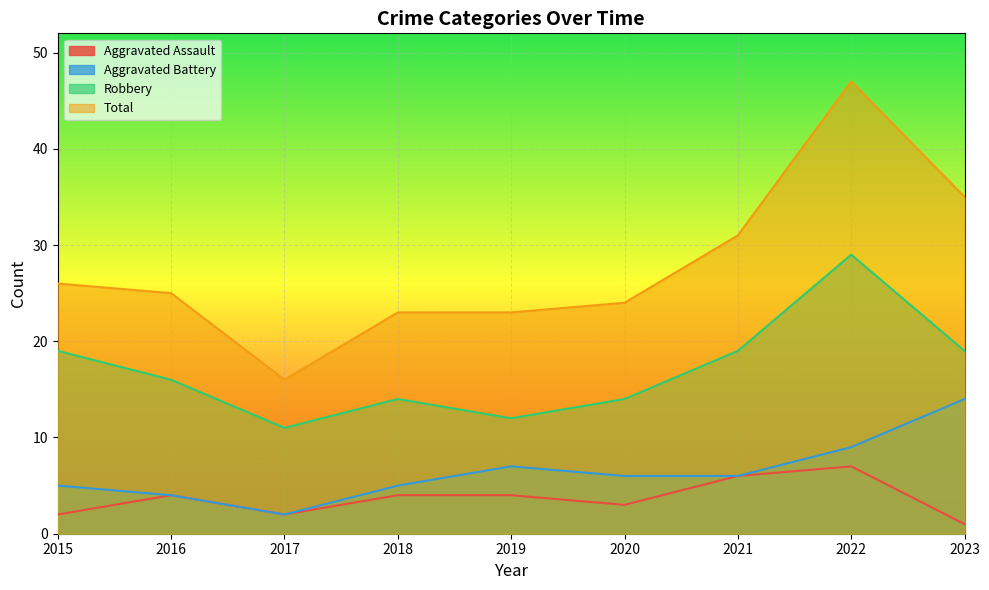

What is the value of the Aggravated Assault point at the 5th from the left?

4